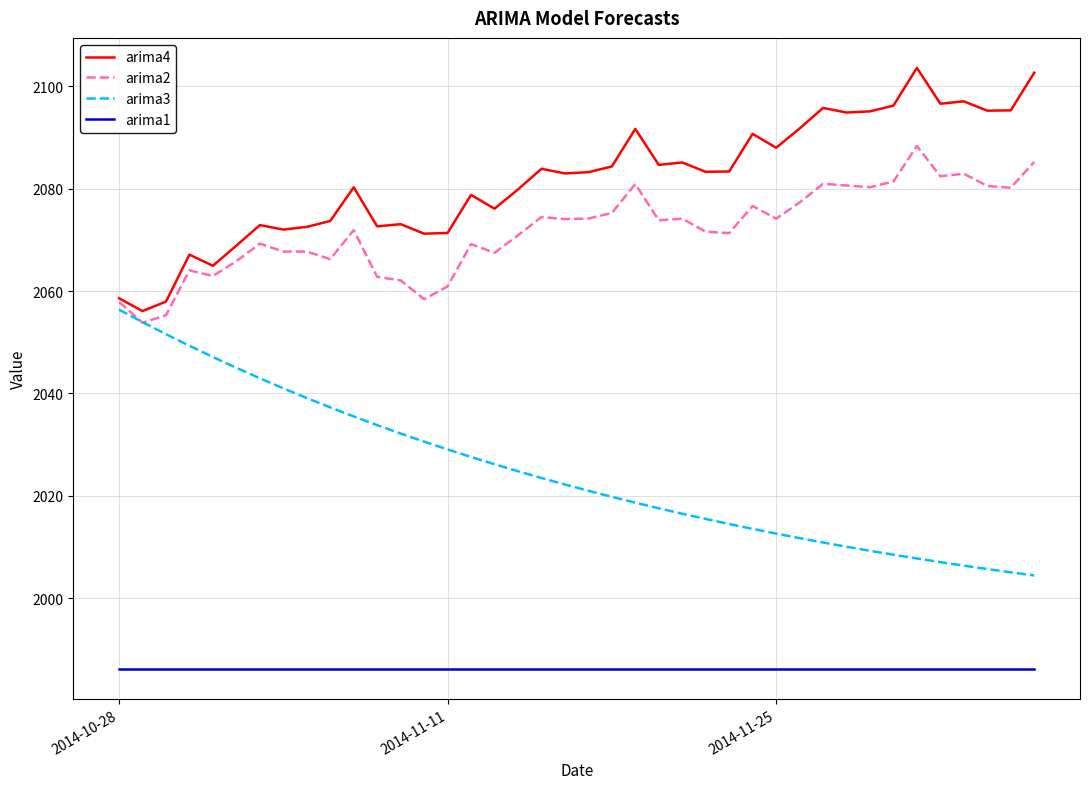

Does the chart display data point markers on the line(s)?

No